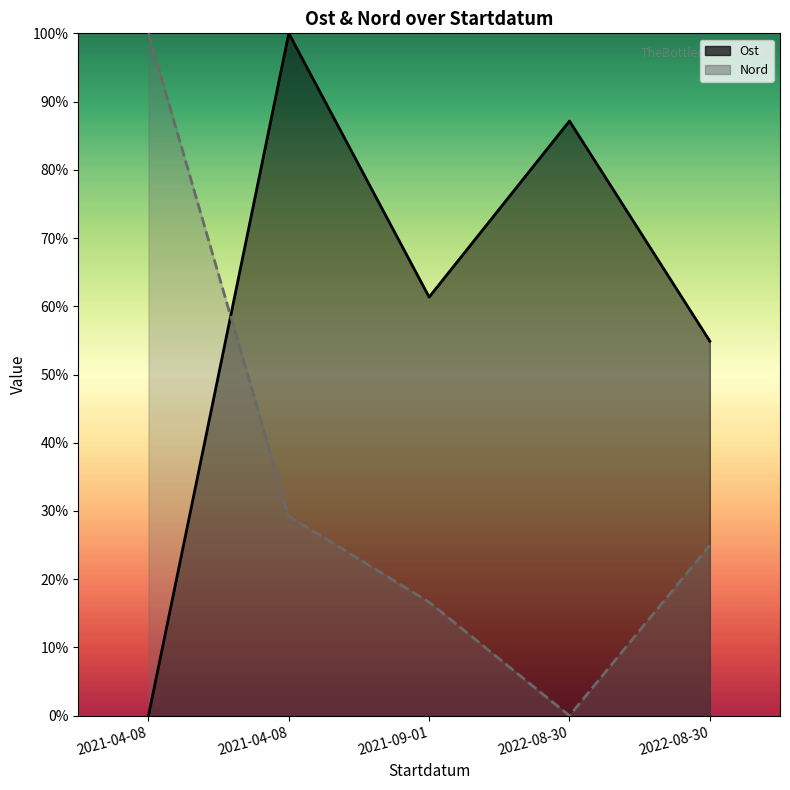

What is the difference between the Nord values at 2022-08-30 and 2021-09-01?

16.6